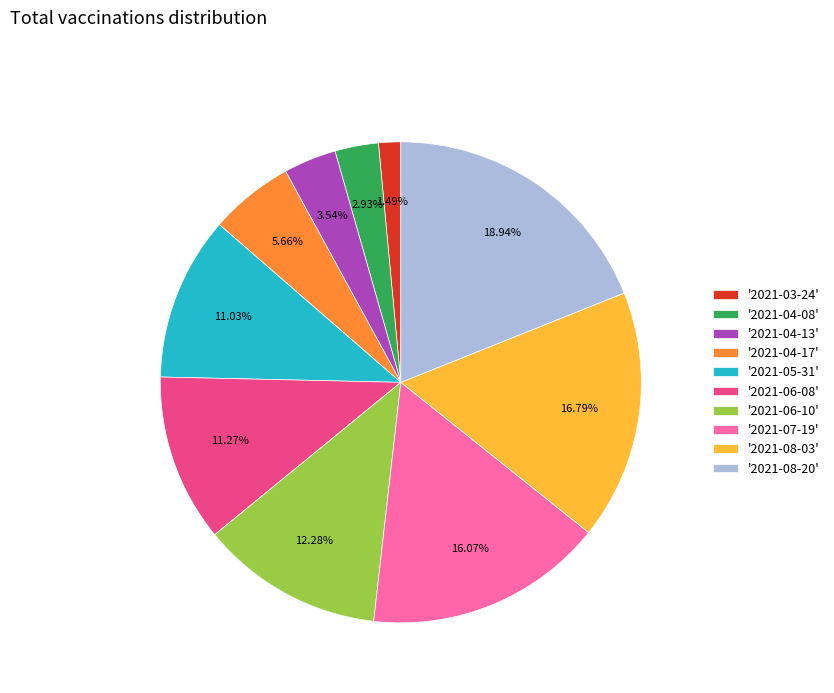

What is the ratio of the value at '2021-06-10' to the value at '2021-04-08'?

4.2